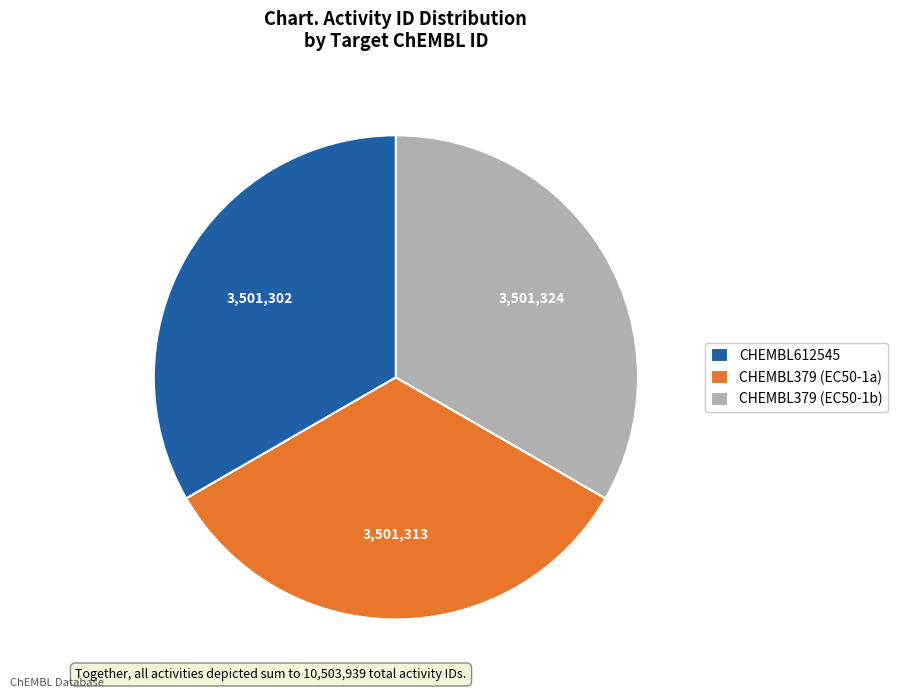

Does CHEMBL379 (EC50-1b) account for over 50% of the chart?

No